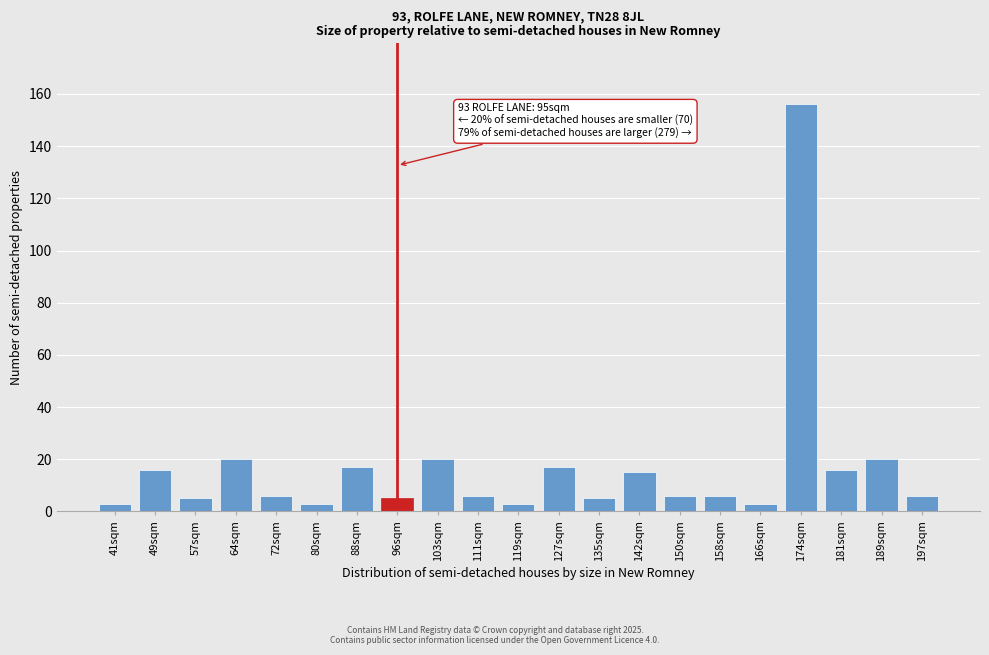

Reading left to right, transcribe all the data shown in this chart.

41sqm=3	49sqm=16	57sqm=5	64sqm=20	72sqm=6	80sqm=3	88sqm=17	96sqm=5	103sqm=20	111sqm=6	119sqm=3	127sqm=17	135sqm=5	142sqm=15	150sqm=6	158sqm=6	166sqm=3	174sqm=156	181sqm=16	189sqm=20	197sqm=6